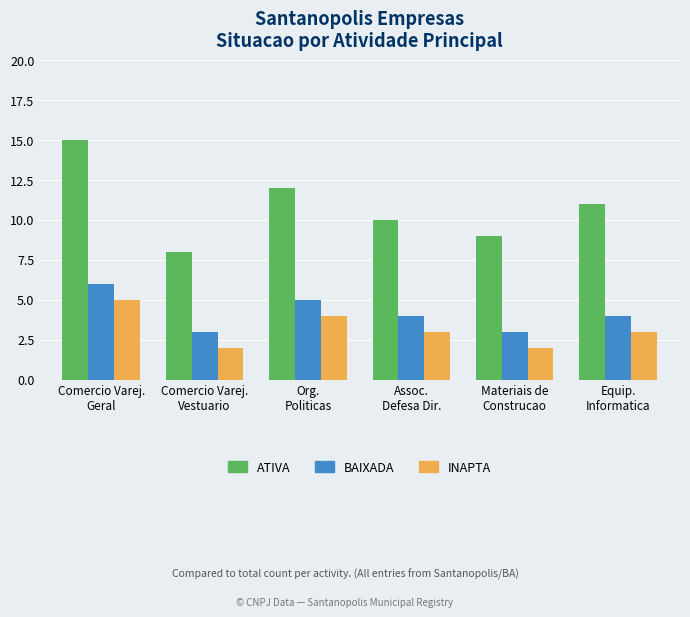

The value of ATIVA at Comercio Varej.
Vestuario is 8. True or false?

True